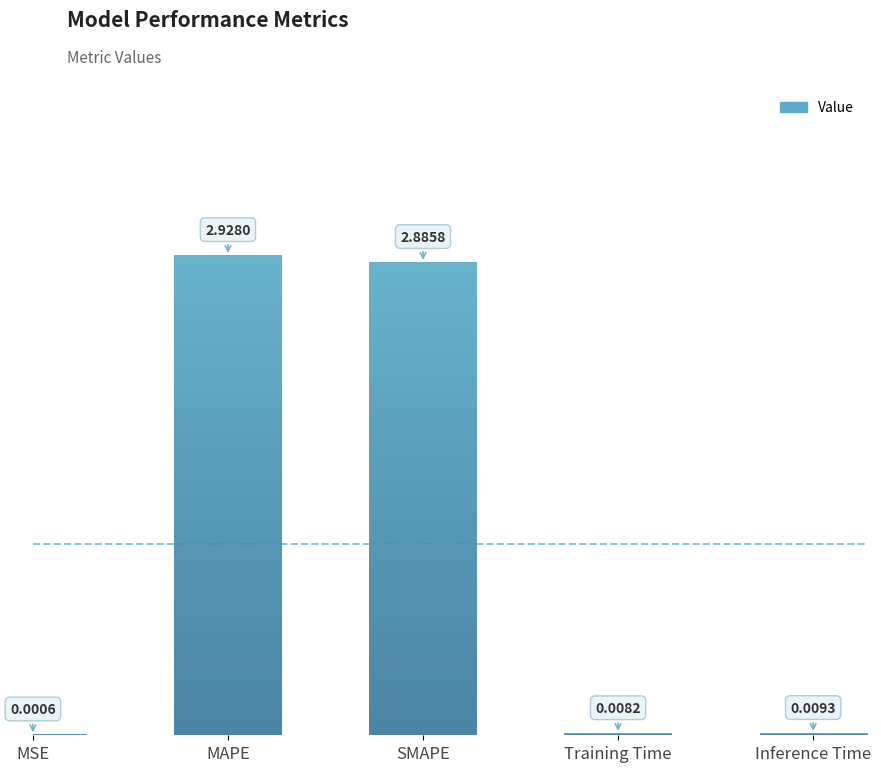

Which label corresponds to the largest value in the chart?

MAPE